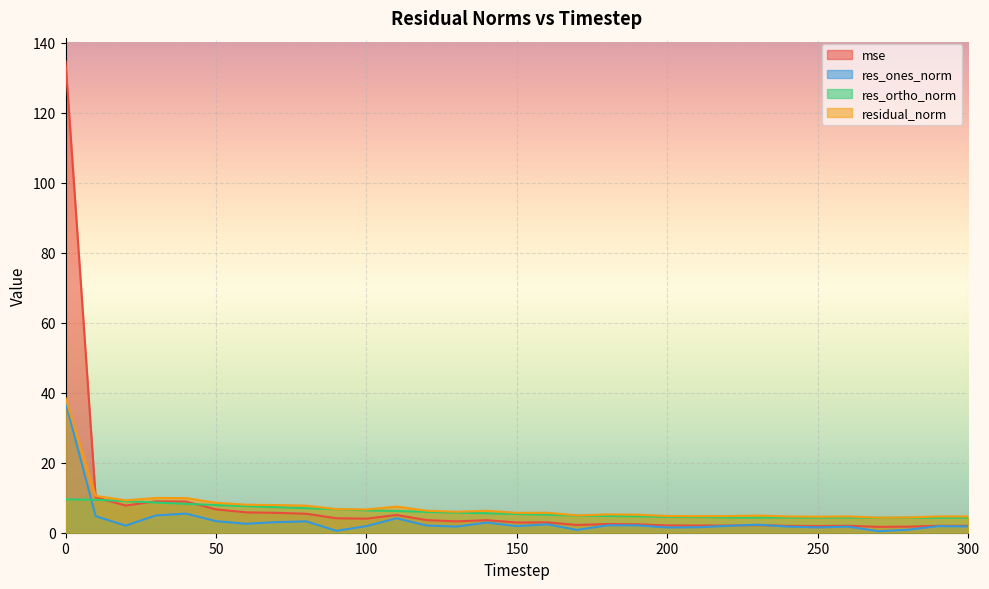

Which series has the largest range (max minus min)?

mse